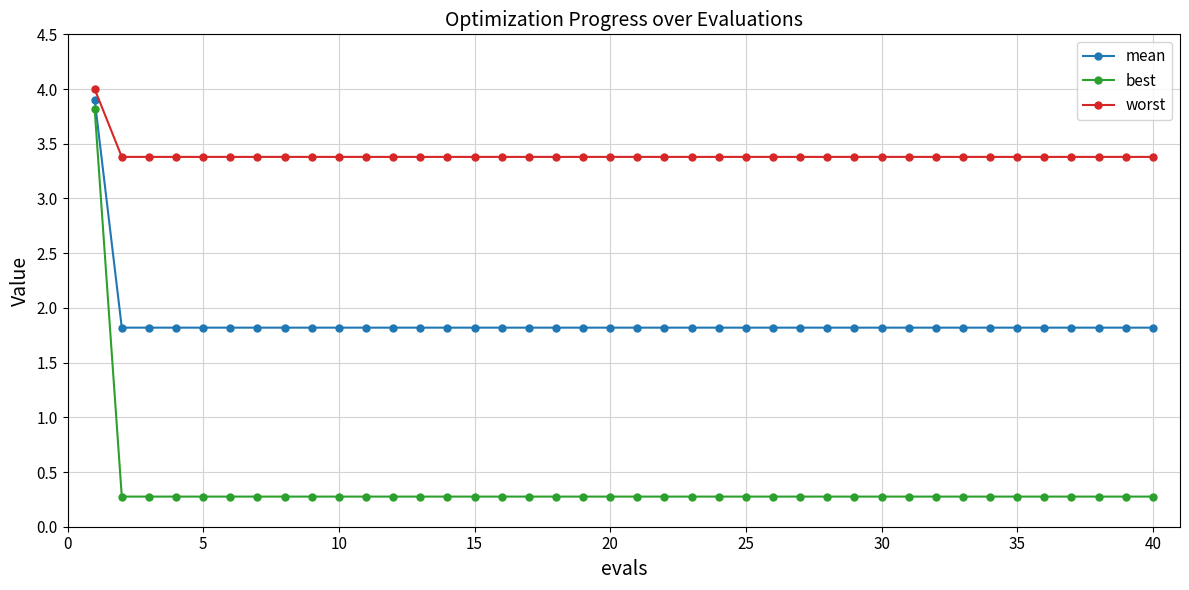

Reading left to right, transcribe all the data shown in this chart.

mean: 3.9	1.8	1.8	1.8	1.8	1.8	1.8	1.8	1.8	1.8	1.8	1.8	1.8	1.8	1.8	1.8	1.8	1.8	1.8	1.8	1.8	1.8	1.8	1.8	1.8	1.8	1.8	1.8	1.8	1.8	1.8	1.8	1.8	1.8	1.8	1.8	1.8	1.8	1.8	1.8
best: 3.8	0.3	0.3	0.3	0.3	0.3	0.3	0.3	0.3	0.3	0.3	0.3	0.3	0.3	0.3	0.3	0.3	0.3	0.3	0.3	0.3	0.3	0.3	0.3	0.3	0.3	0.3	0.3	0.3	0.3	0.3	0.3	0.3	0.3	0.3	0.3	0.3	0.3	0.3	0.3
worst: 4.0	3.4	3.4	3.4	3.4	3.4	3.4	3.4	3.4	3.4	3.4	3.4	3.4	3.4	3.4	3.4	3.4	3.4	3.4	3.4	3.4	3.4	3.4	3.4	3.4	3.4	3.4	3.4	3.4	3.4	3.4	3.4	3.4	3.4	3.4	3.4	3.4	3.4	3.4	3.4